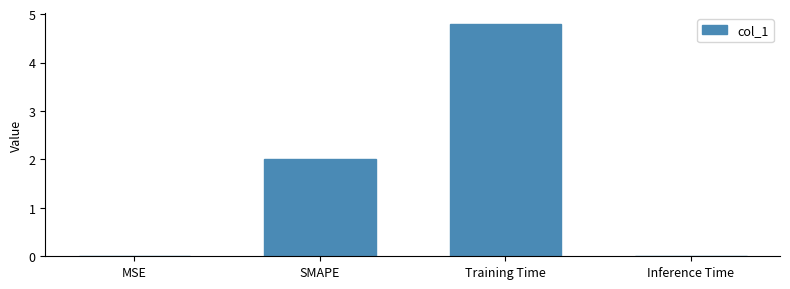

At which label is the value closest to 2?

SMAPE